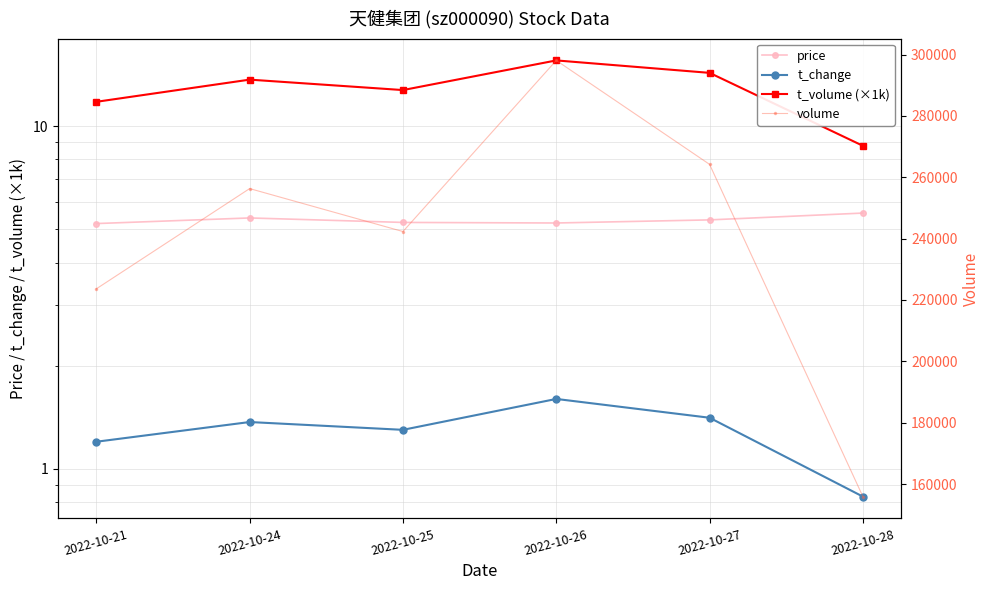

Read the t_volume (×1k) value at 2022-10-26.

15.6